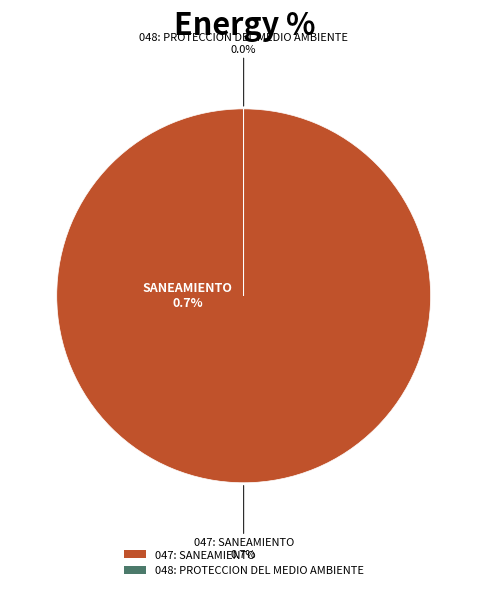

Is 047: SANEAMIENTO the majority of the pie?

Yes